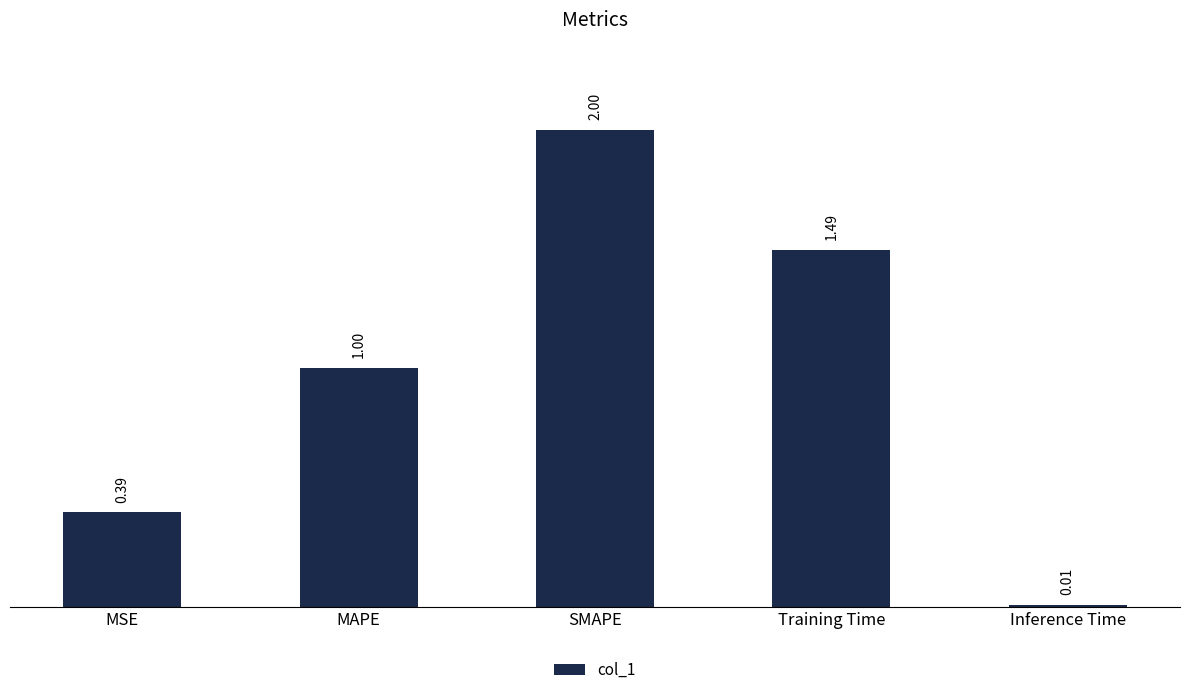

What is the maximum value shown in the chart?

2.0